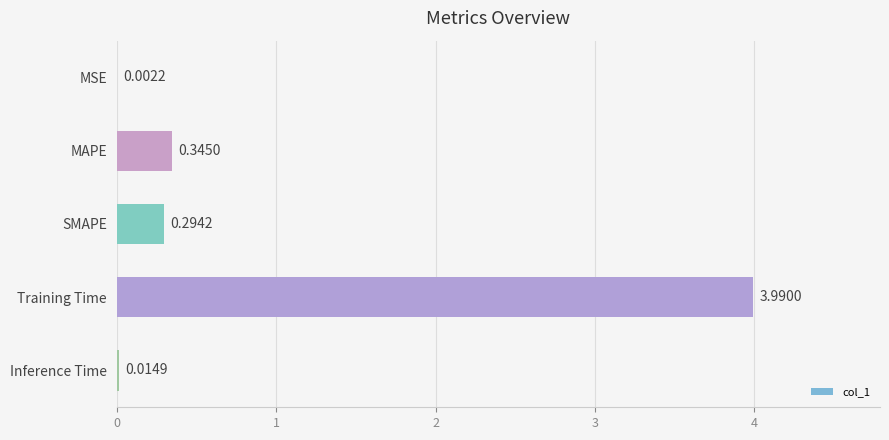

What is the sum of all values?

4.6